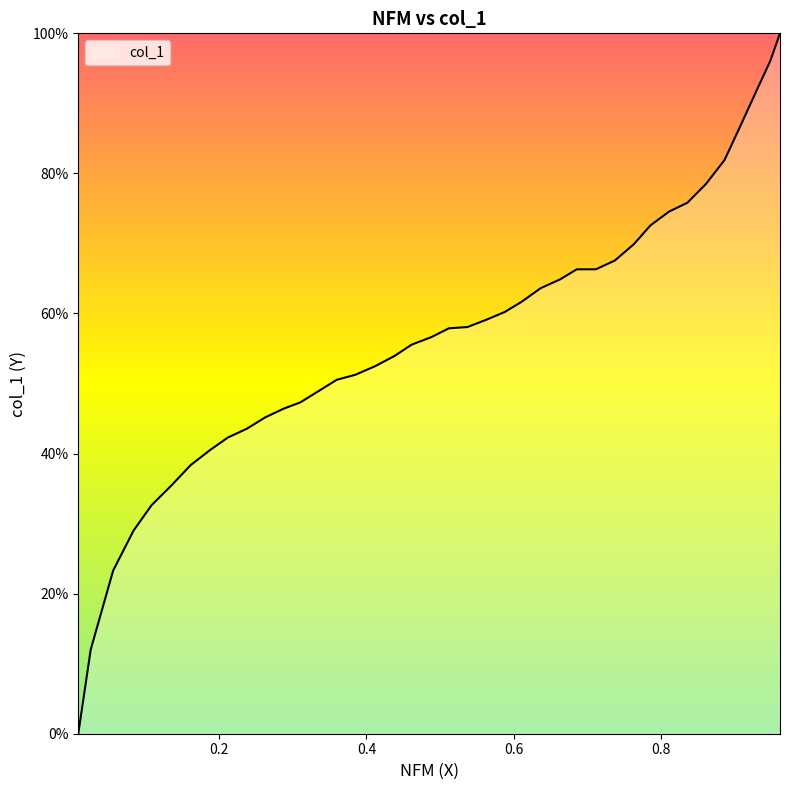

What is the difference between the maximum and minimum values?

100.0